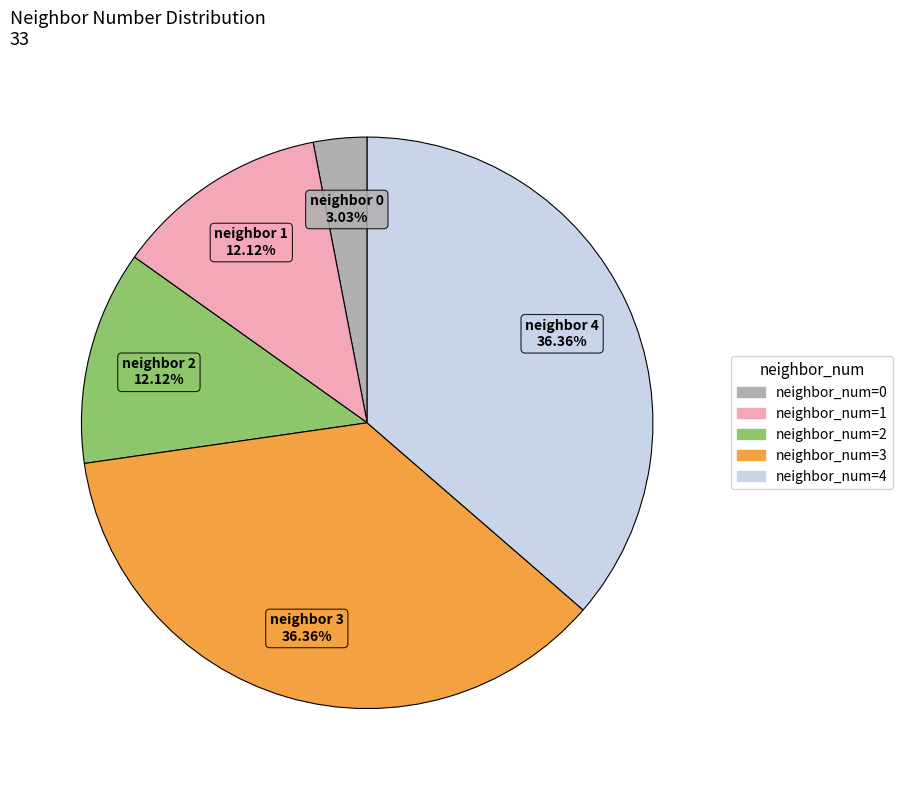

To the nearest percent, what is the difference between the largest and smallest slice percentages?

33%